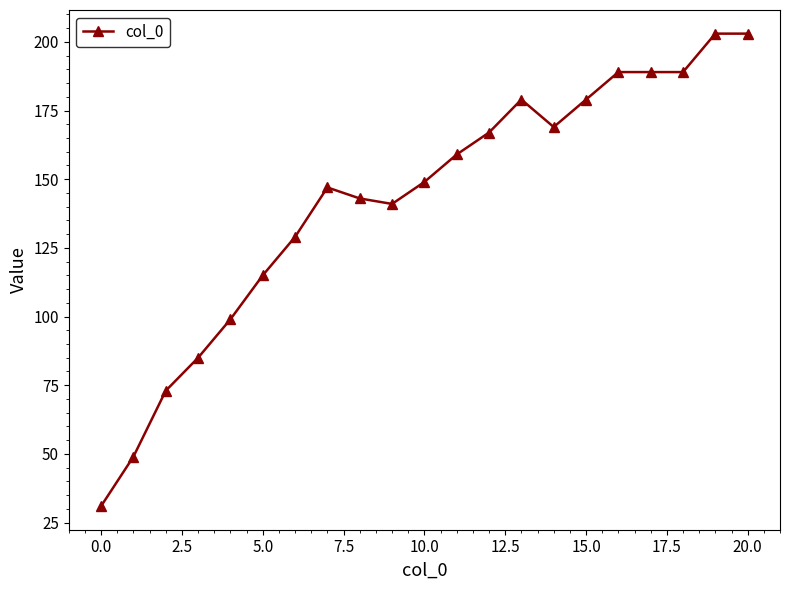

What is the value of the 2nd point from the left?

49